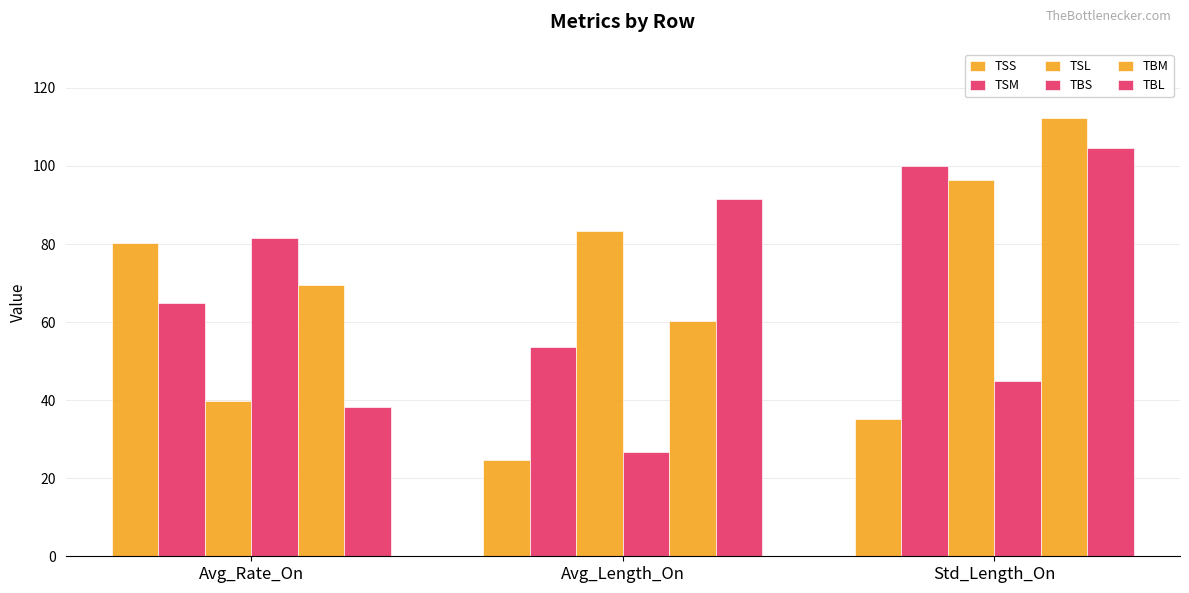

What is the value of the TBS bar at the 2nd from the left?

26.8